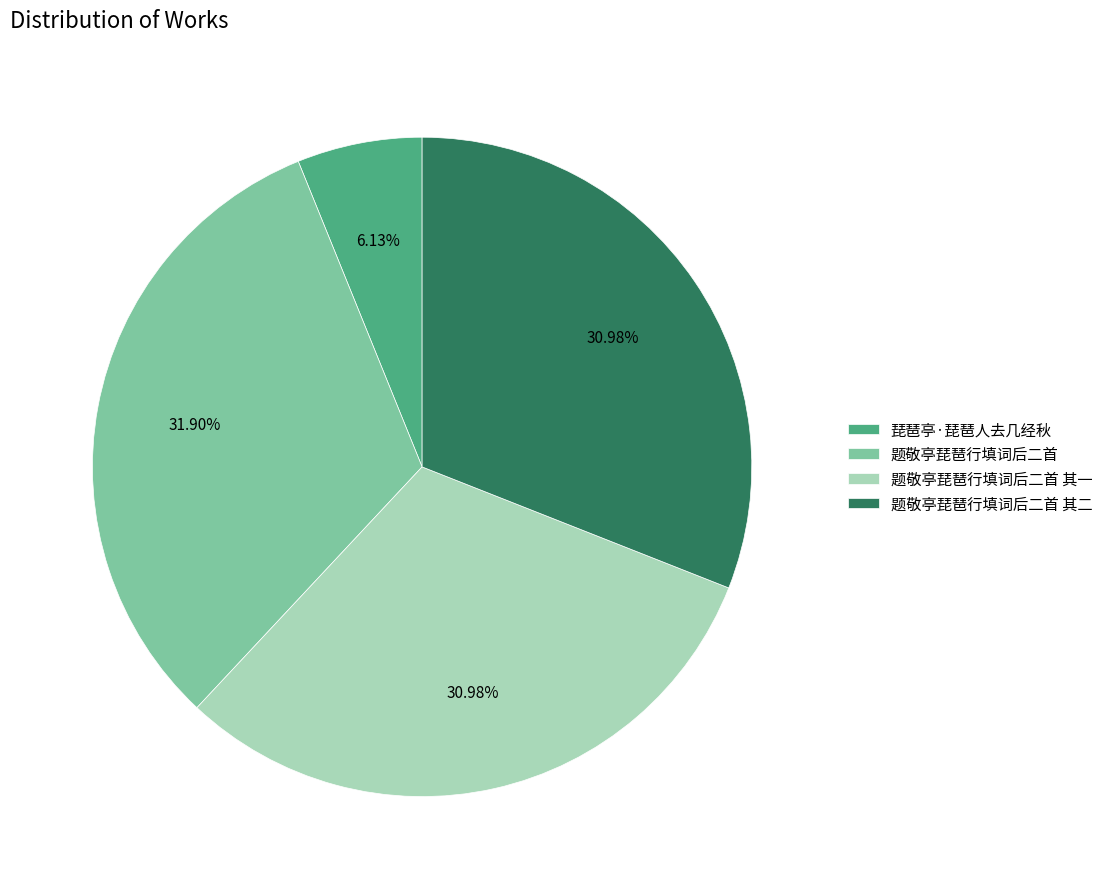

What is the largest slice in the pie chart?

题敬亭琵琶行填词后二首